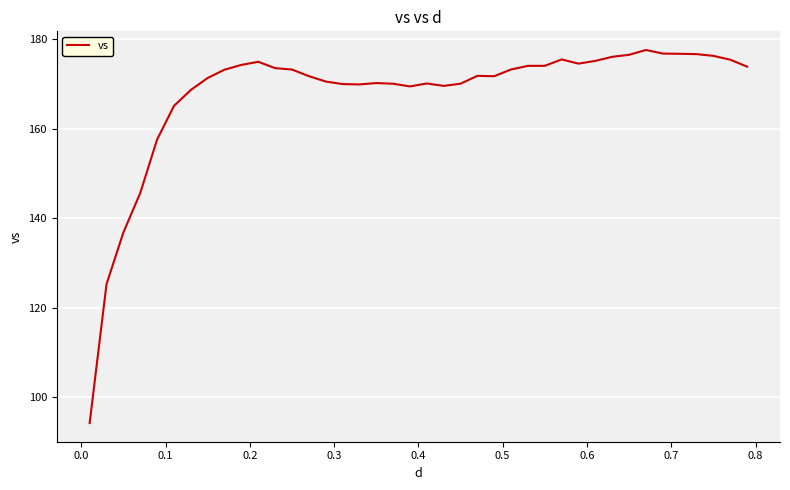

What is the difference between the maximum and minimum values?

83.2